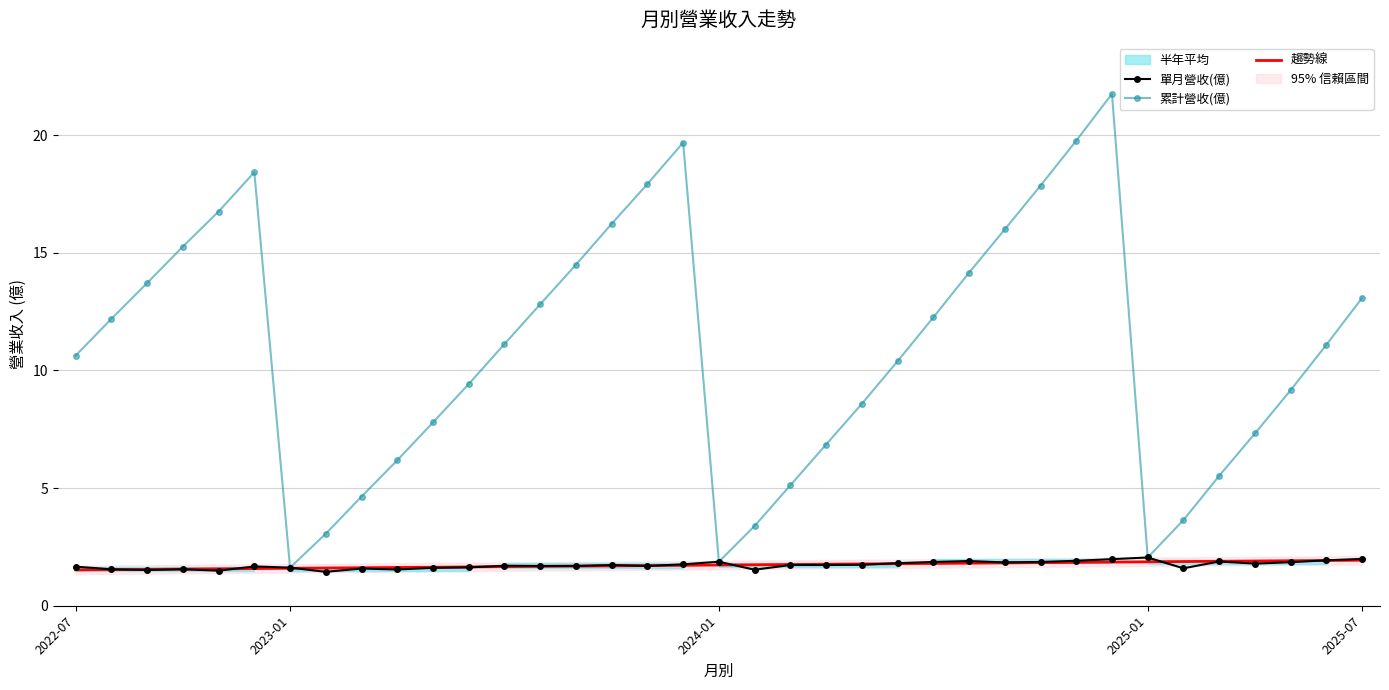

True or false: 單月營收(億) has a value of 0.8 at 2025-07.

False